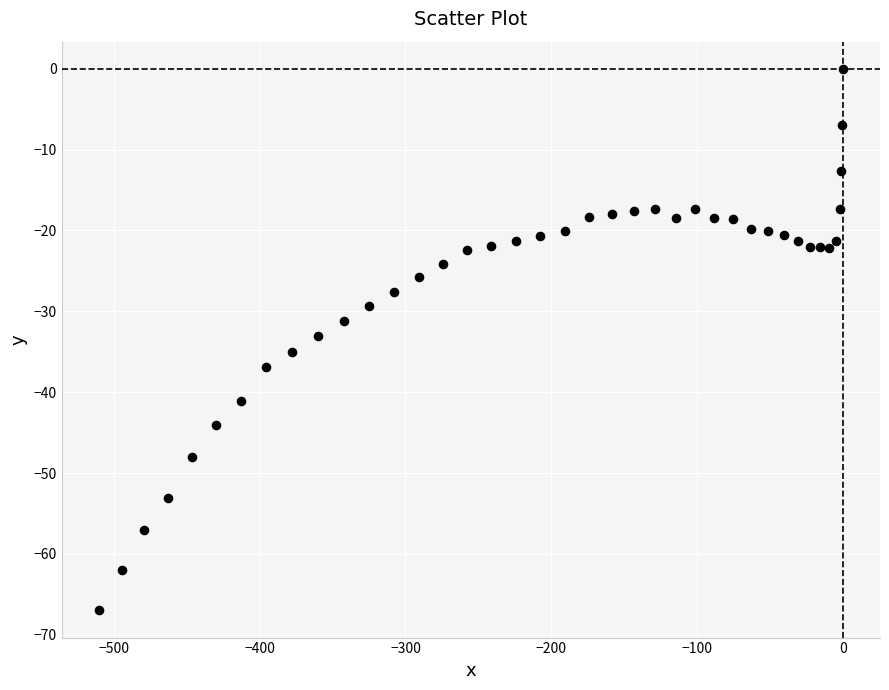

What is the range of Y values (max minus min)?

67.0